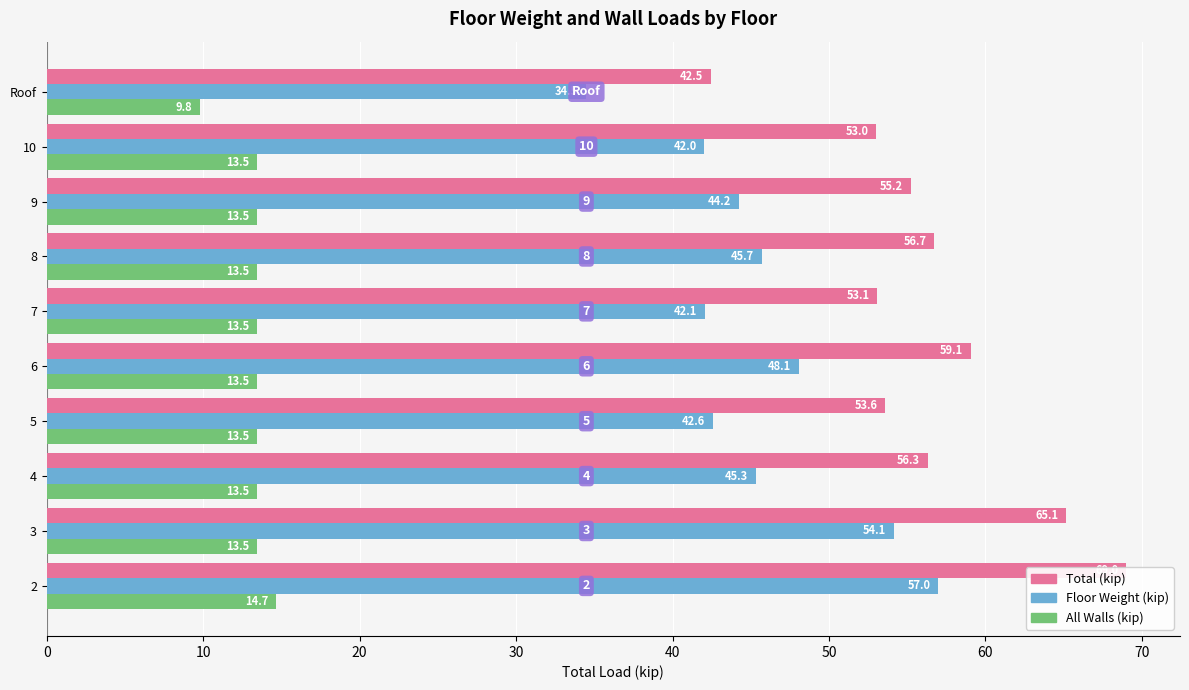

Which series has the largest total across all categories?

Total (kip)